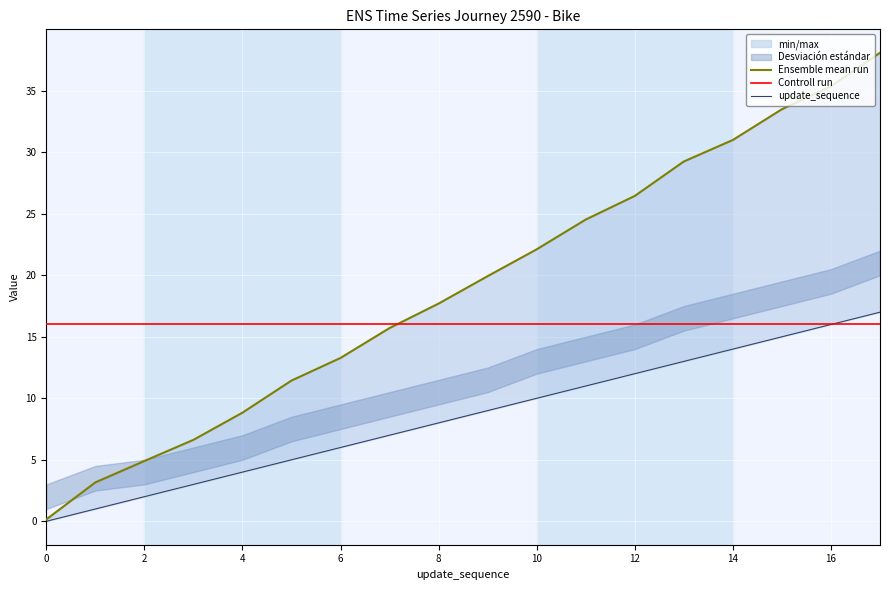

At 15, list the series in order from largest to smallest.

Ensemble mean run, Controll run, update_sequence